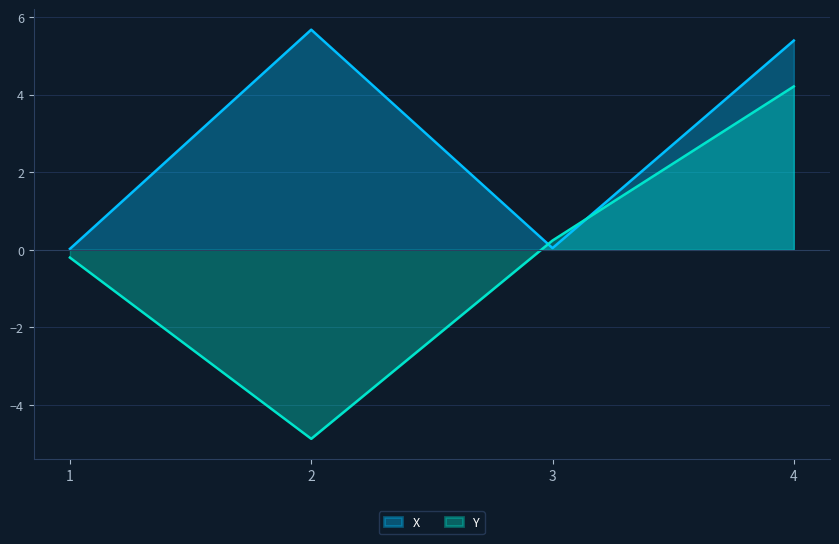

Which series ends up on top after the final intersection of Y and X?

X